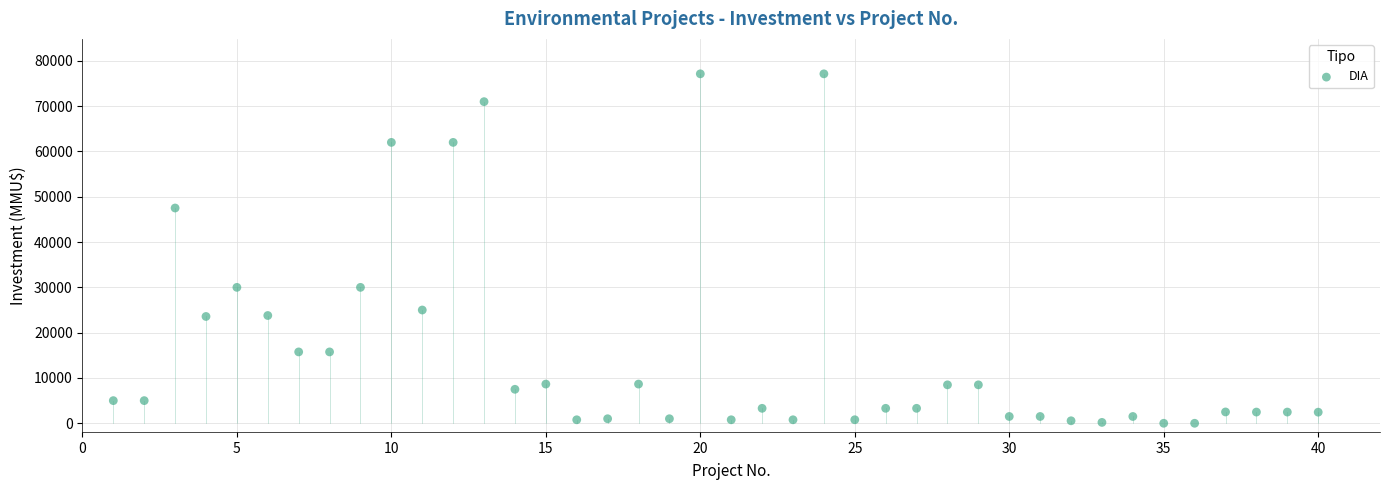

What is the range of Y values (max minus min)?

77133